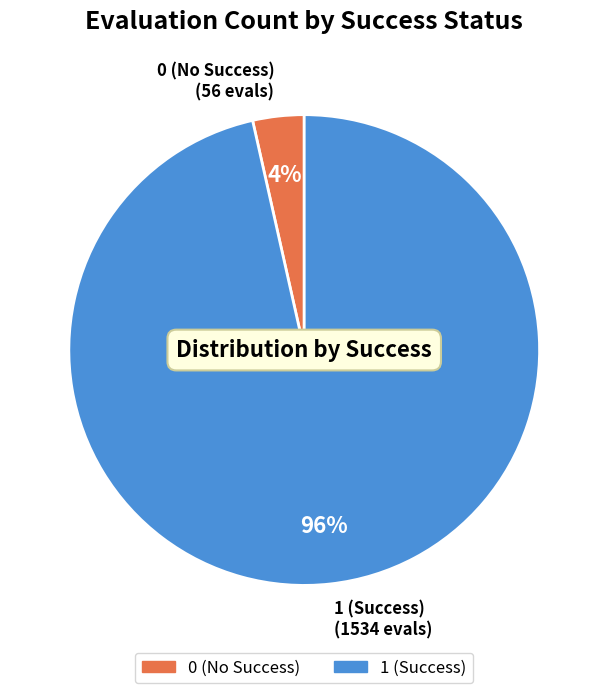

Is there any slice that represents more than half of the pie?

Yes